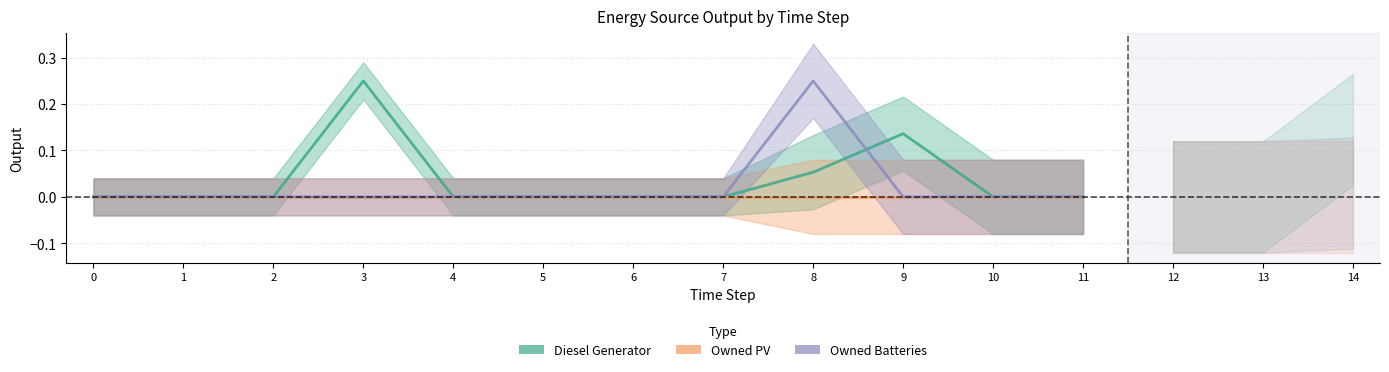

Is the value of Owned PV at 9 greater than the value of Owned Batteries at 1?

No